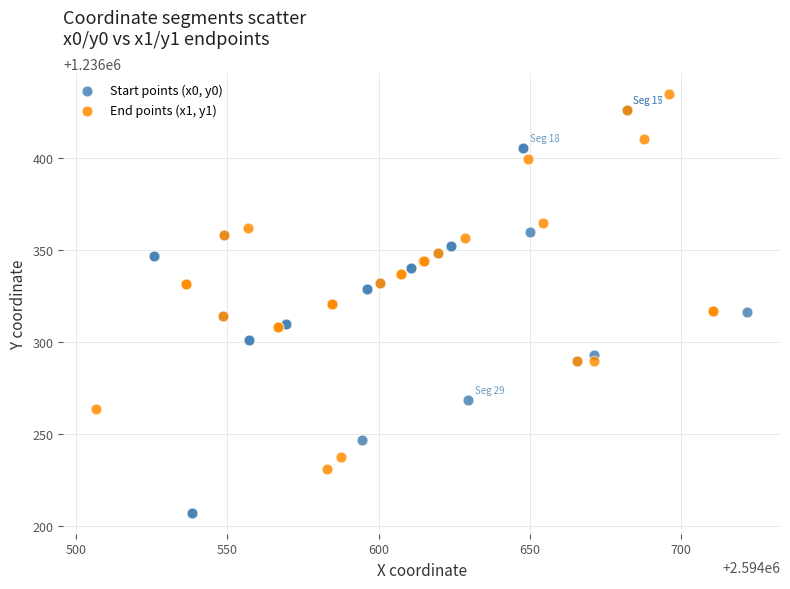

Which series reaches the minimum Y coordinate?

Start points (x0, y0)